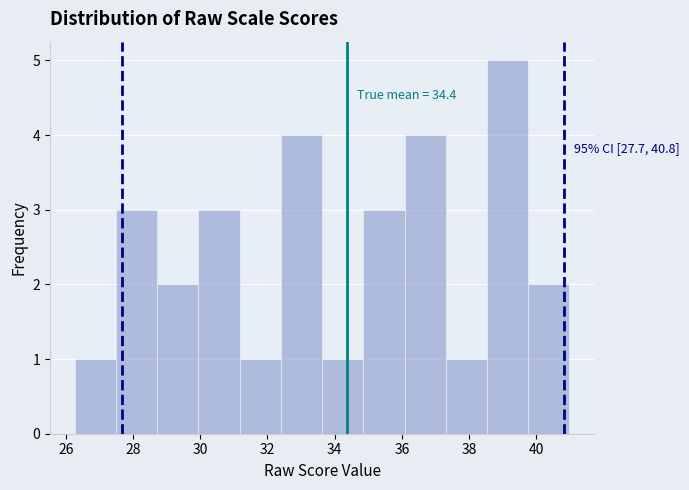

Which range on the x-axis has the tallest bar?

38.6 to 39.8